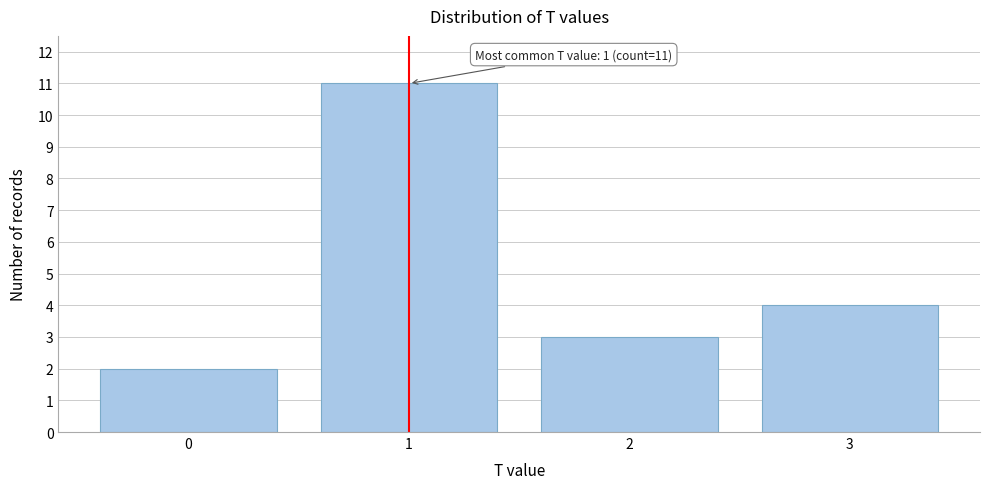

Reading left to right, what are all the values shown in this chart?

0=2	1=11	2=3	3=4